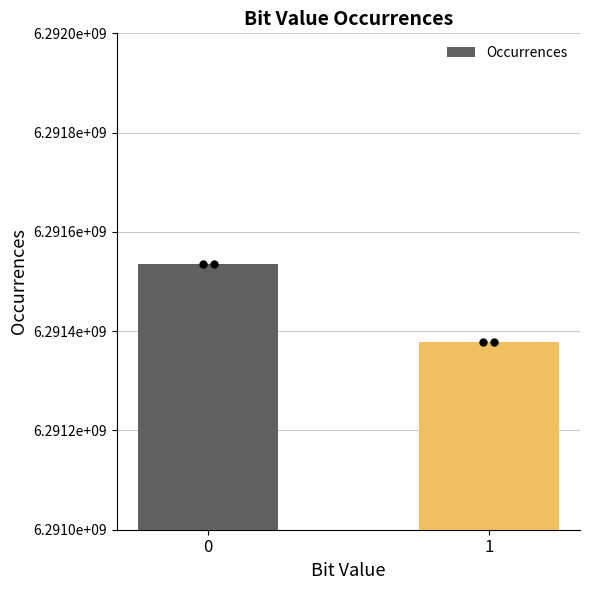

Rank the categories by value from lowest to highest.

1, 0